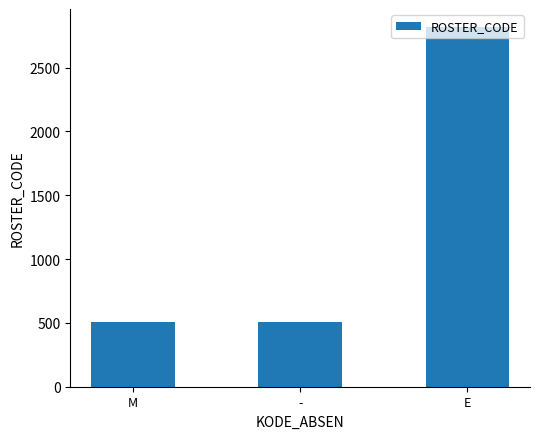

Which category has the highest value across all series?

E